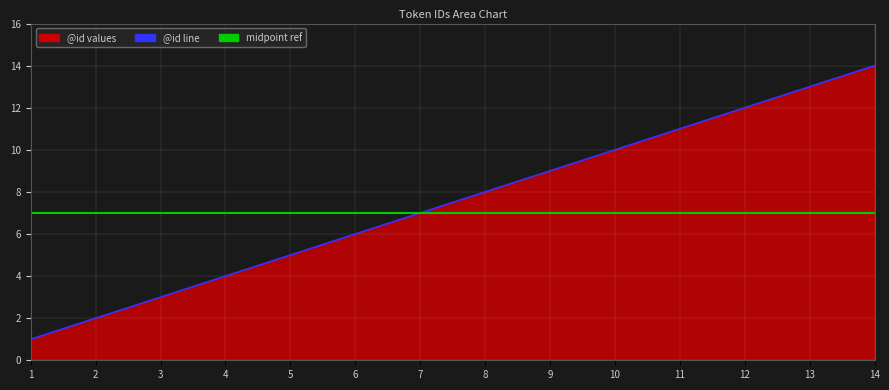

What is the difference between the values at 5 and 2?

3